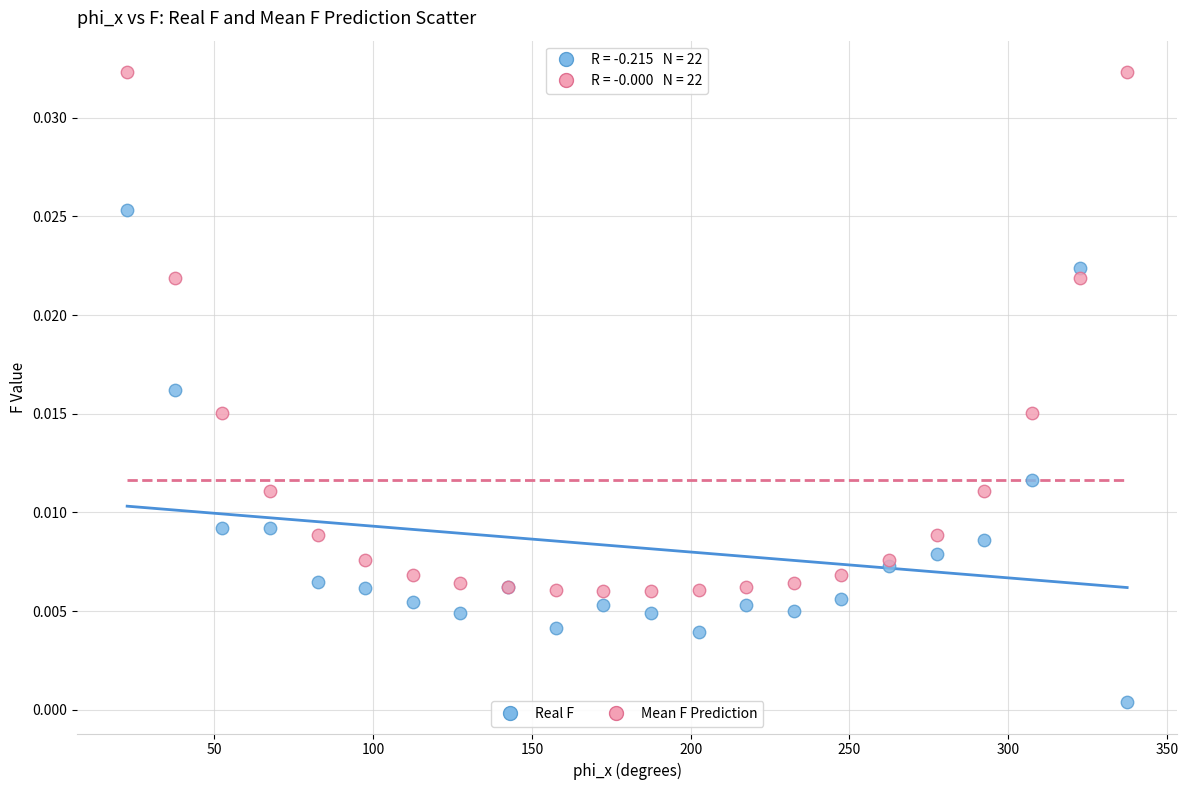

Which series reaches the minimum Y coordinate?

Real F